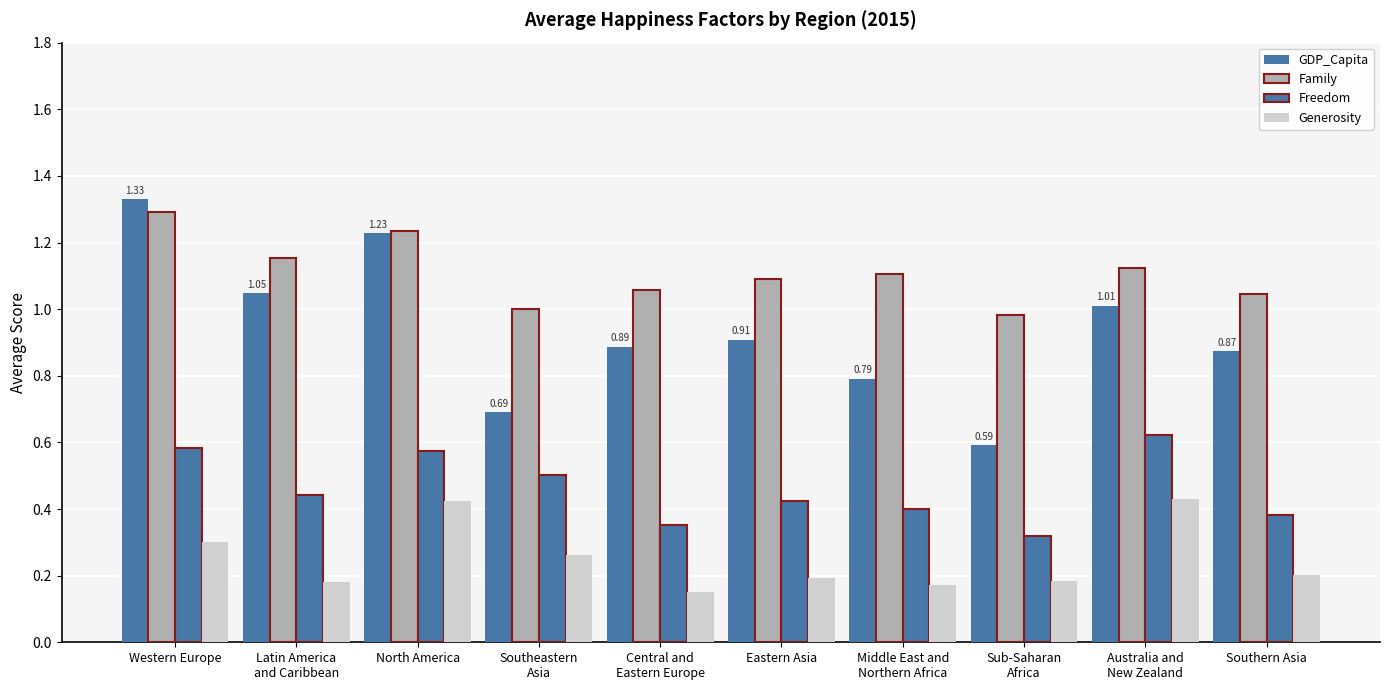

Which series has the largest total across all categories?

Family